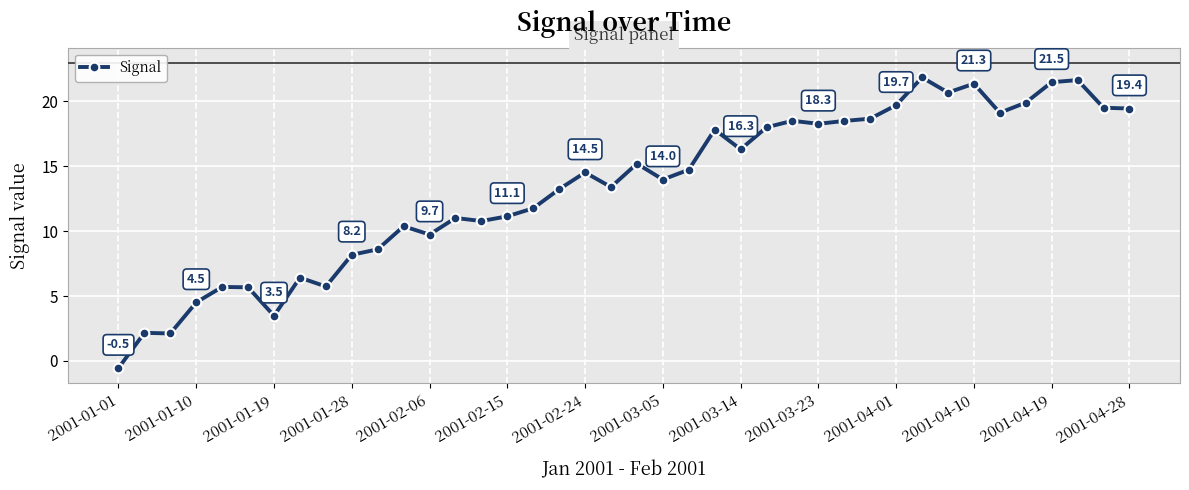

How many positive values are there?

39